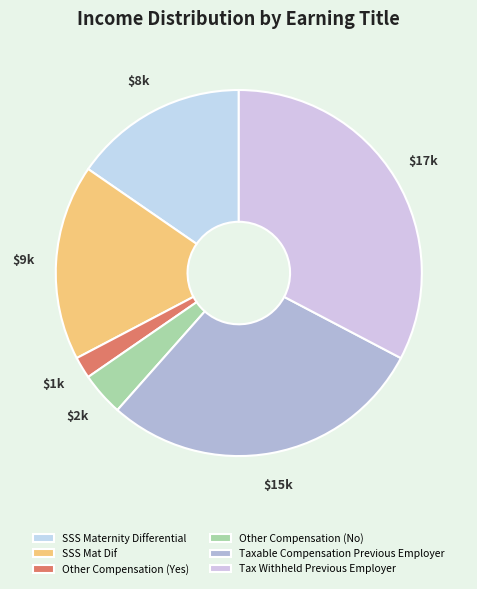

How many segments does this pie chart have?

6